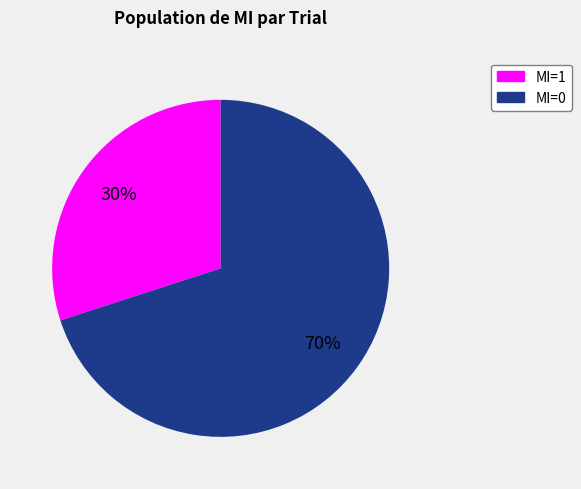

To the nearest percent, what is the difference between the largest and smallest slice percentages?

40%